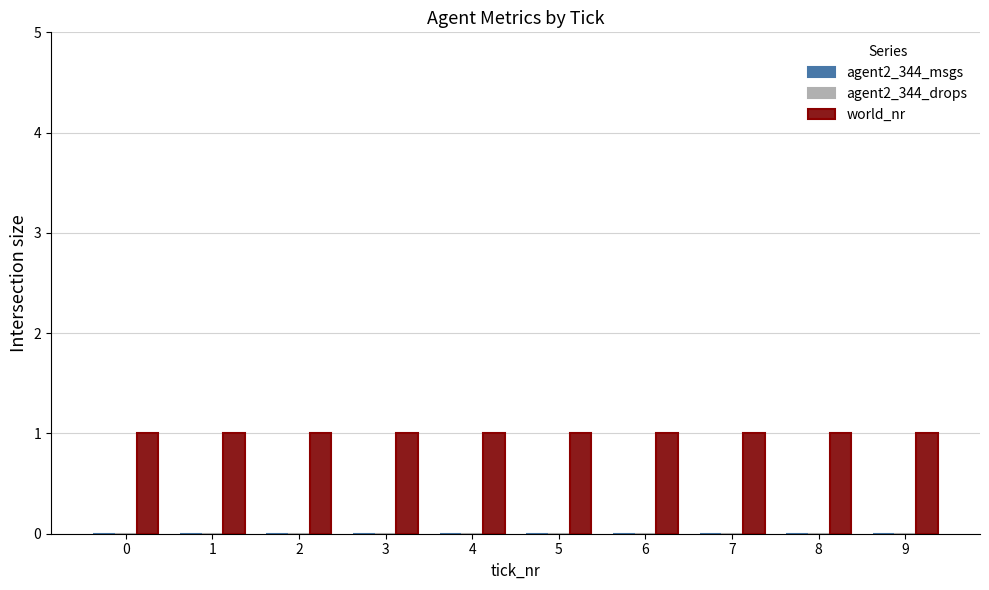

What is the maximum value shown in the chart?

1